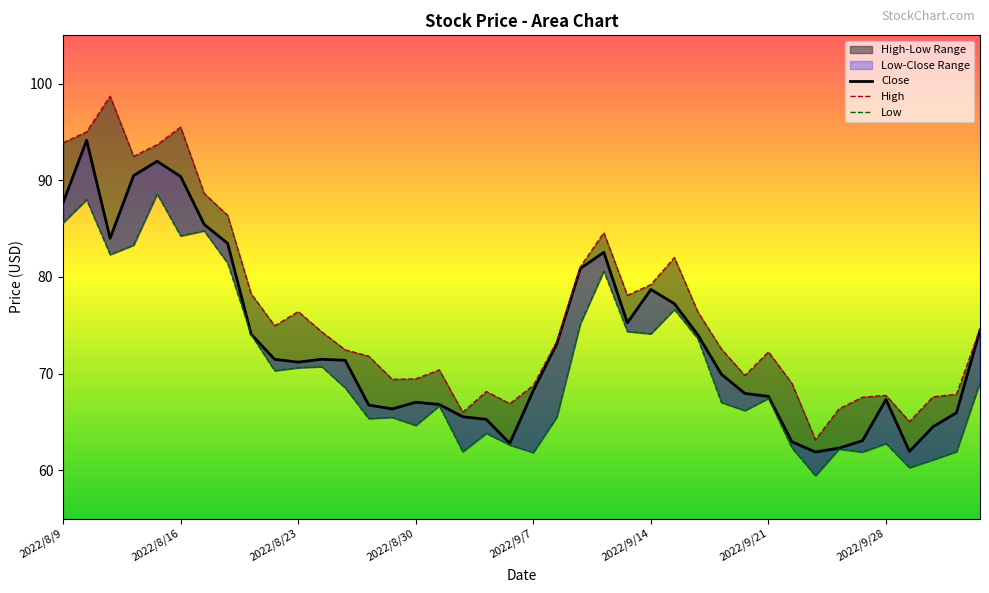

Which series has the largest total across all categories?

High